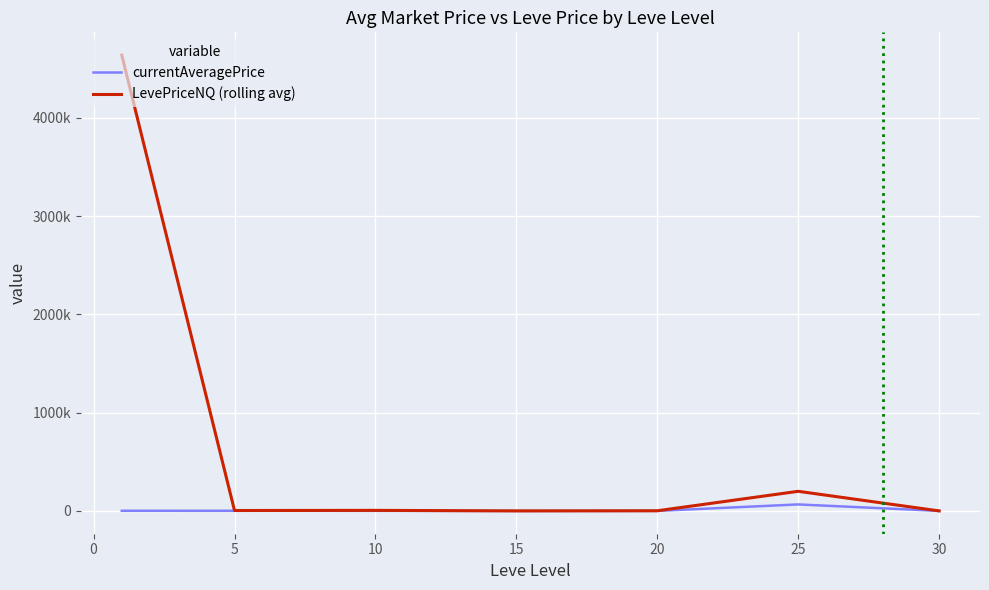

Does the chart display data point markers on the line(s)?

No